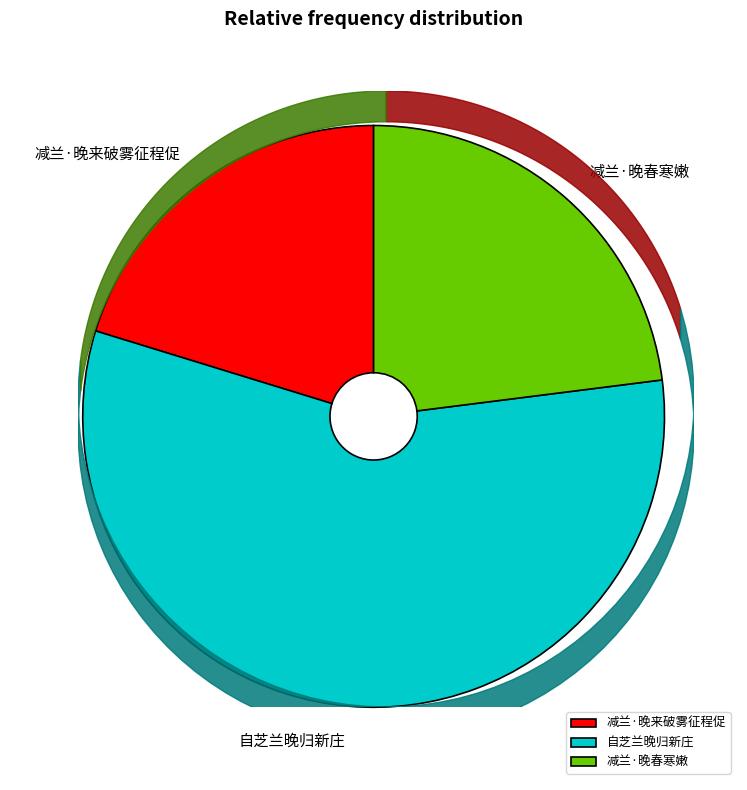

Do 减兰·晚春寒嫩 and 减兰·晚来破雾征程促 together represent more than half of the pie?

No